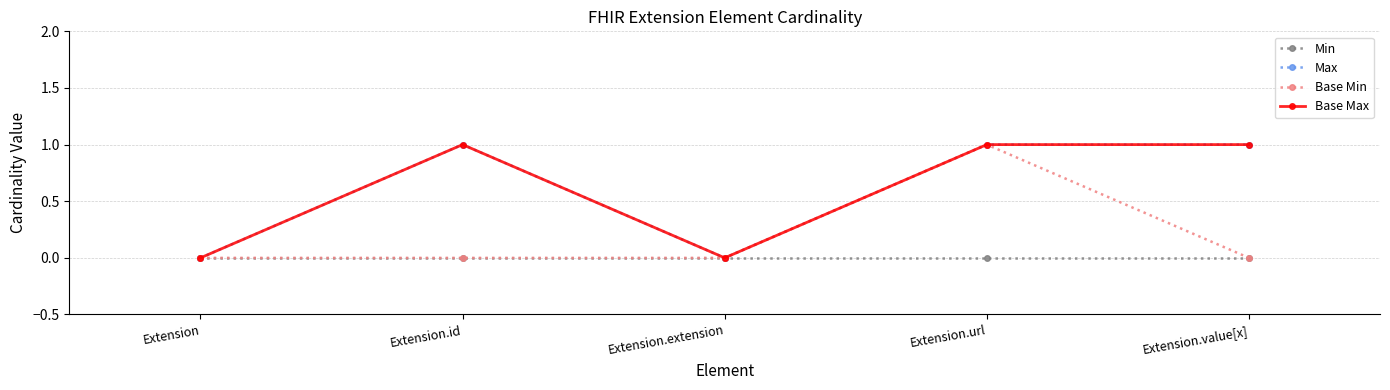

How many lines are shown in the chart?

4